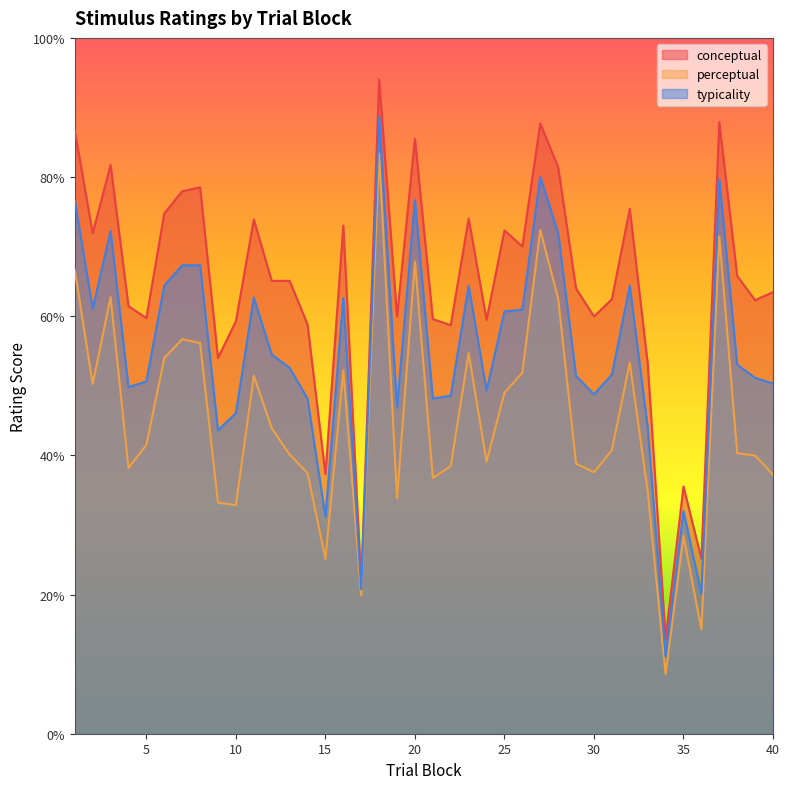

At which category is the sum across all series the highest?

18